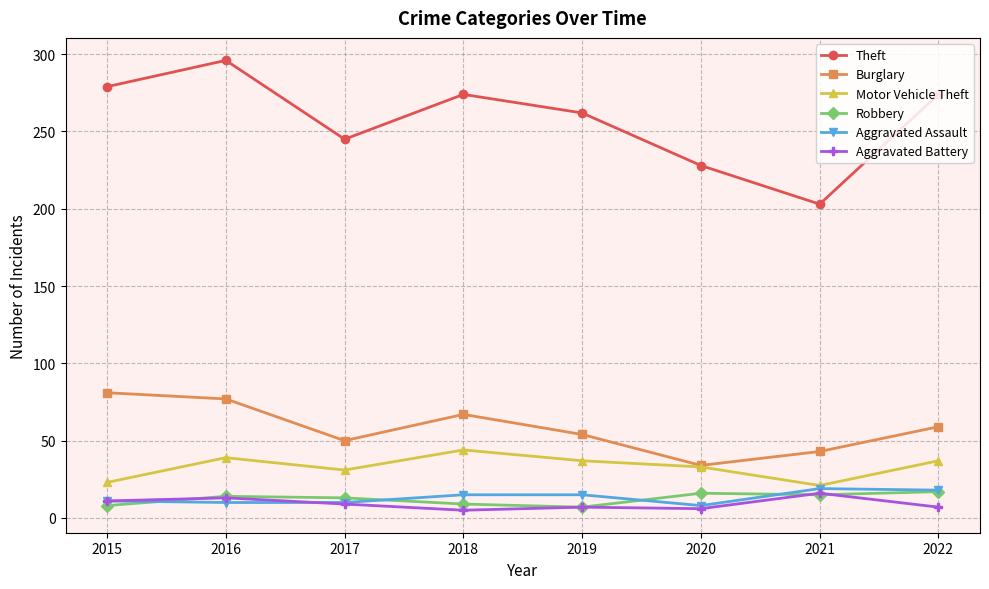

Where is the first local minimum for Motor Vehicle Theft?

2017